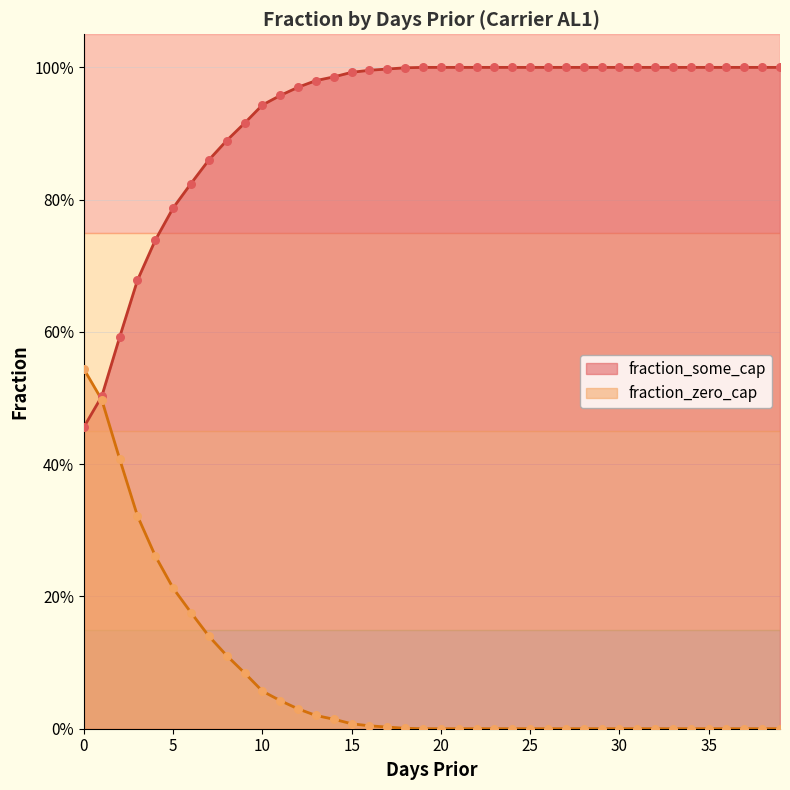

What is the total value across all series at 19?

1.0